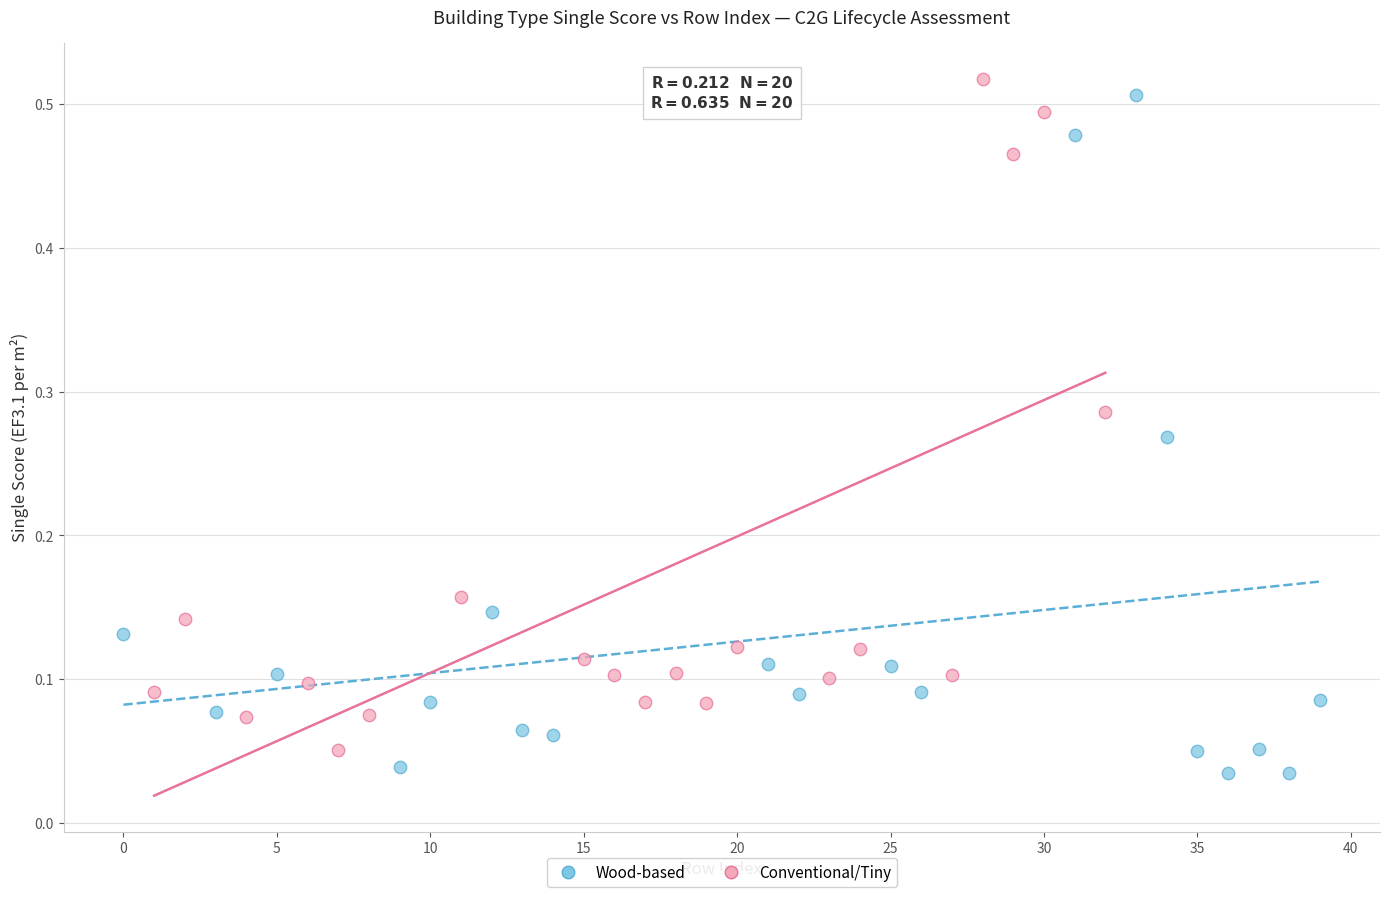

Which series contains the highest Y value?

Conventional/Tiny